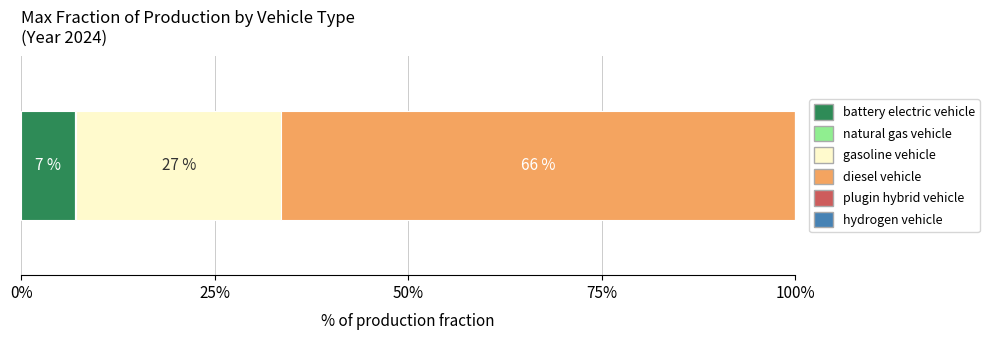

List the series in order of their peak value, lowest first.

hydrogen vehicle, plugin hybrid vehicle, natural gas vehicle, battery electric vehicle, gasoline vehicle, diesel vehicle